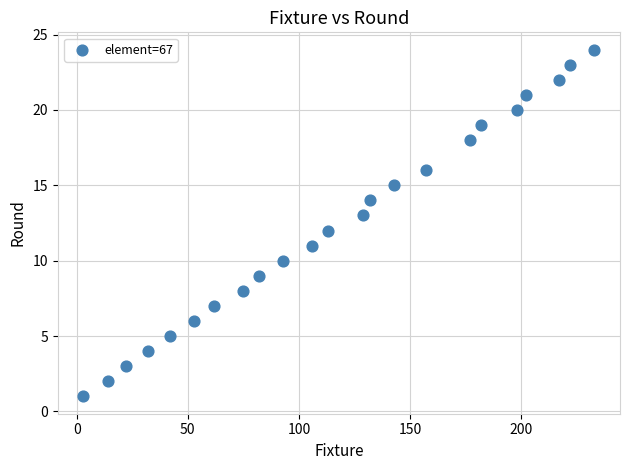

What is the range of X values (max minus min)?

230